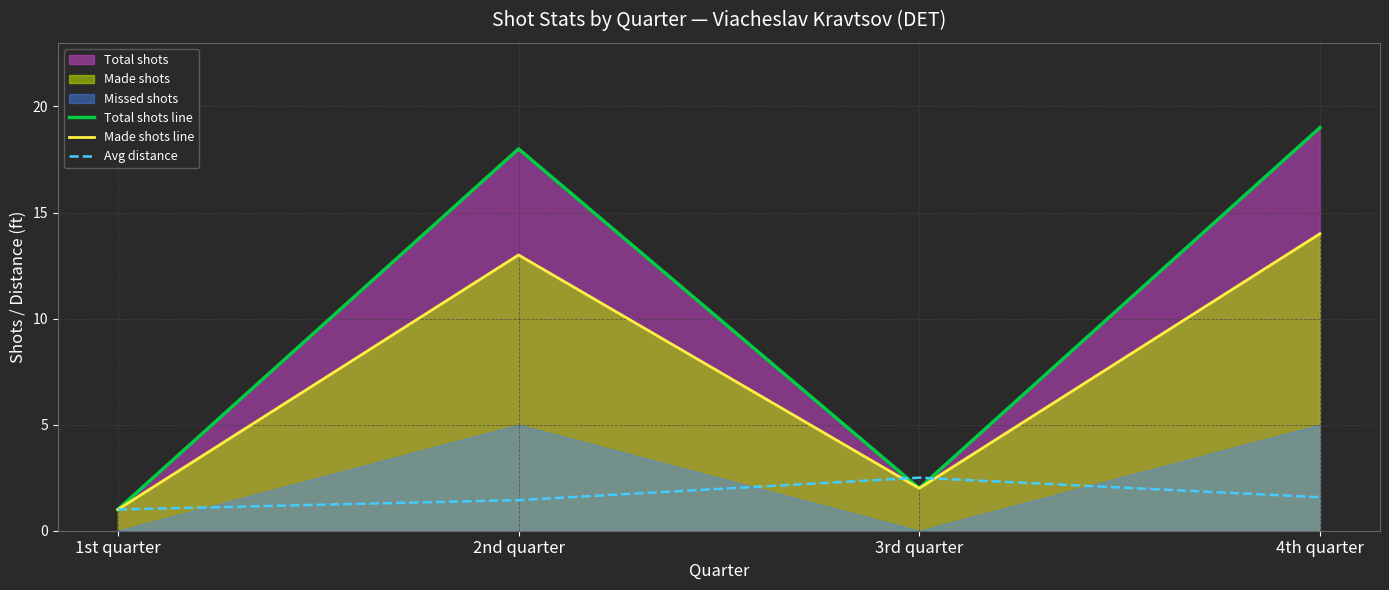

List the labels in order of Made shots line value, largest first.

4th quarter, 2nd quarter, 3rd quarter, 1st quarter